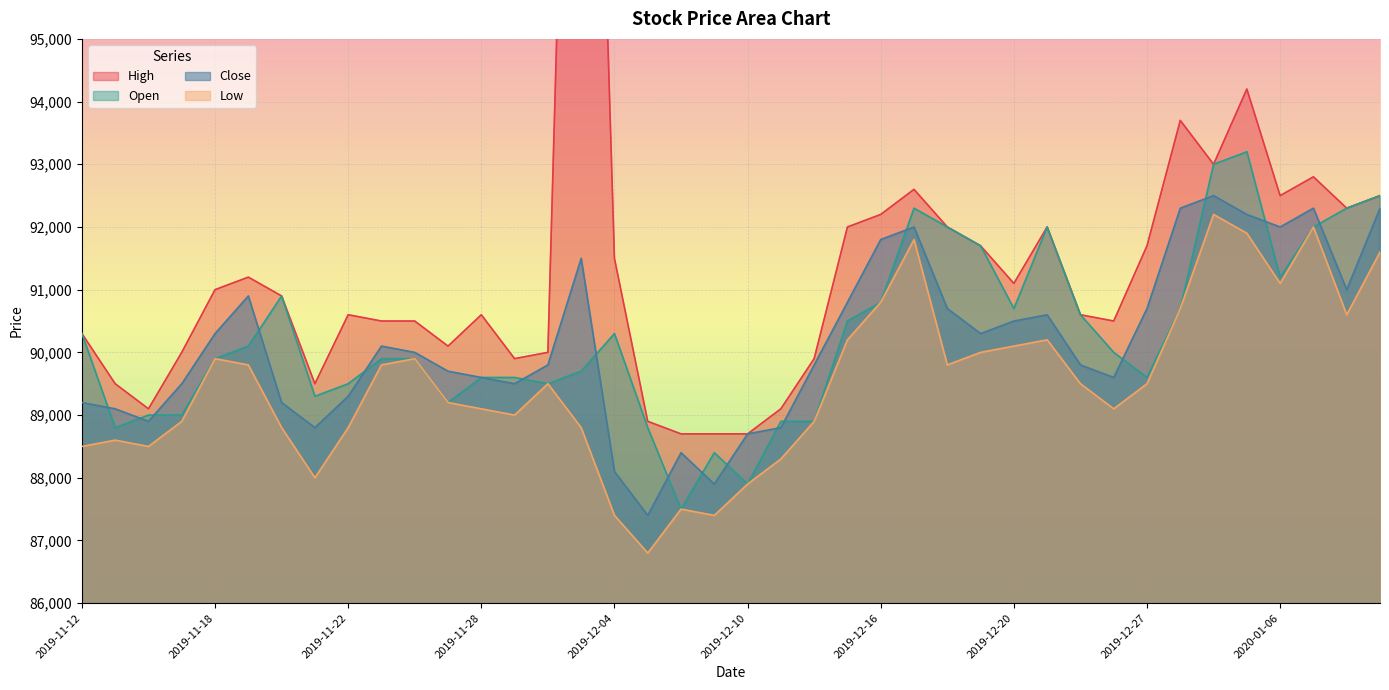

What is the difference between the maximum and minimum values in the Close series?

5100